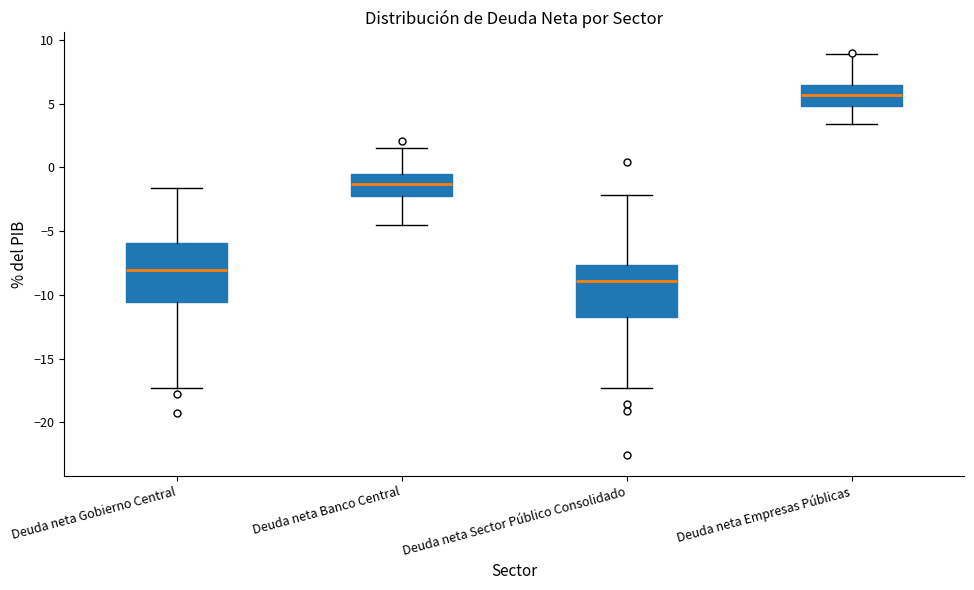

Which box is the tallest, from its lower edge to its upper edge?

Deuda neta Gobierno Central